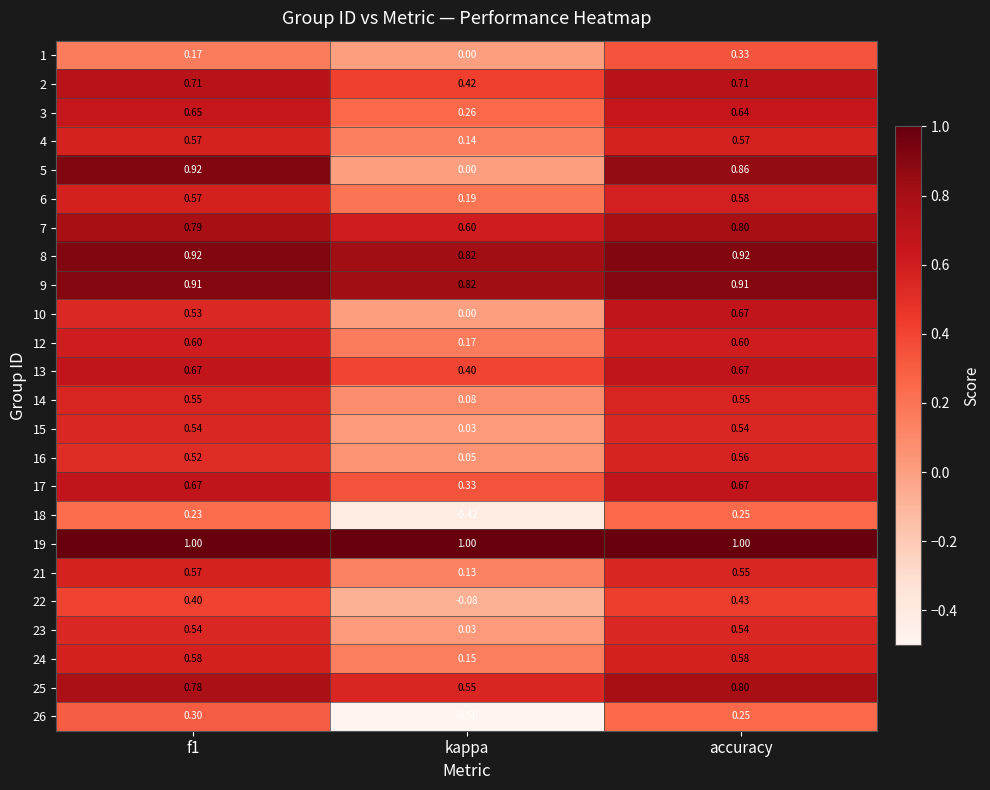

Where is 24 nearest to the value 0?

kappa